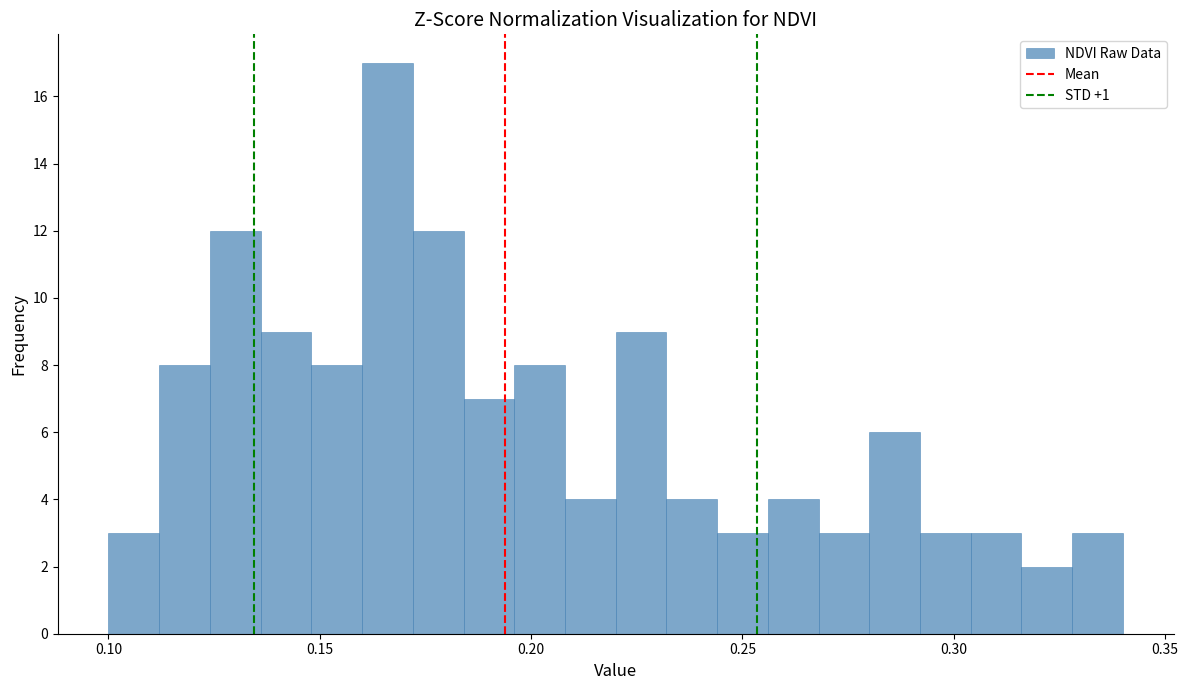

Around what value on the x-axis is the tallest bar? Give the approximate position of its centre, as read against the axis.

0.165